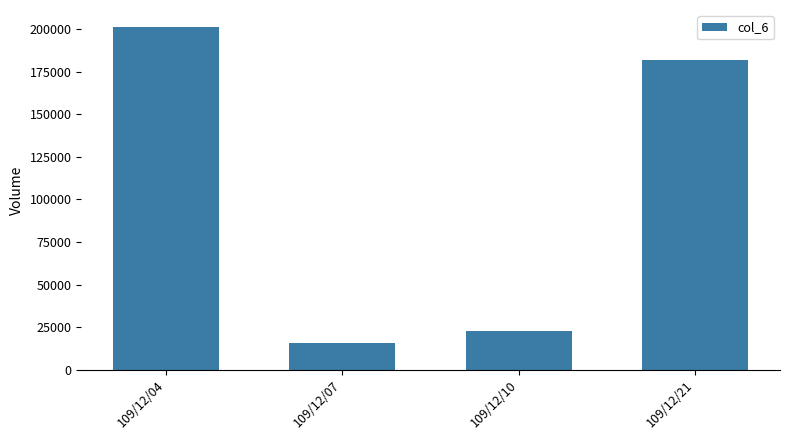

Rank the categories by value from lowest to highest.

109/12/07, 109/12/10, 109/12/21, 109/12/04